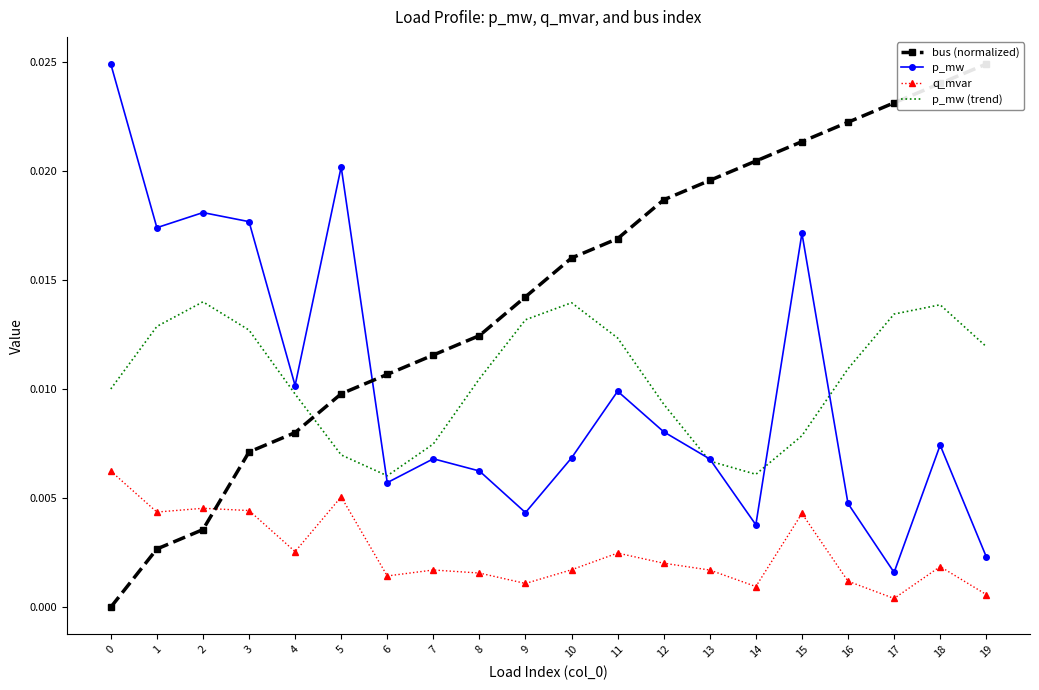

At which category does q_mvar reach its first local valley?

1